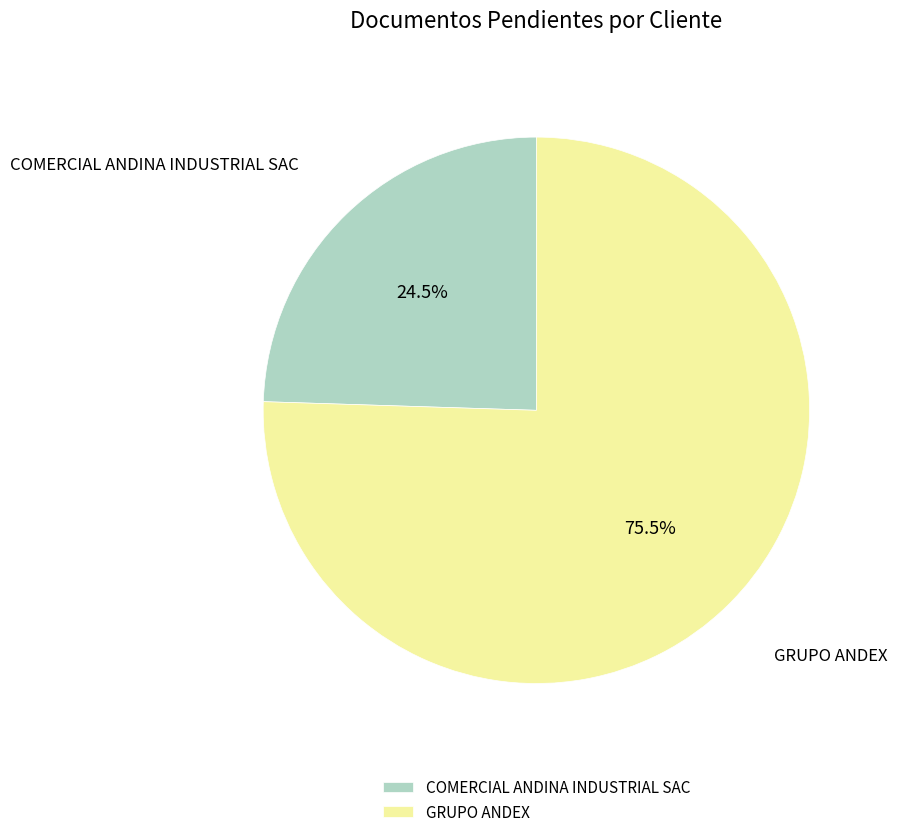

To the nearest percent, what is the difference between the largest and smallest slice percentages?

51%